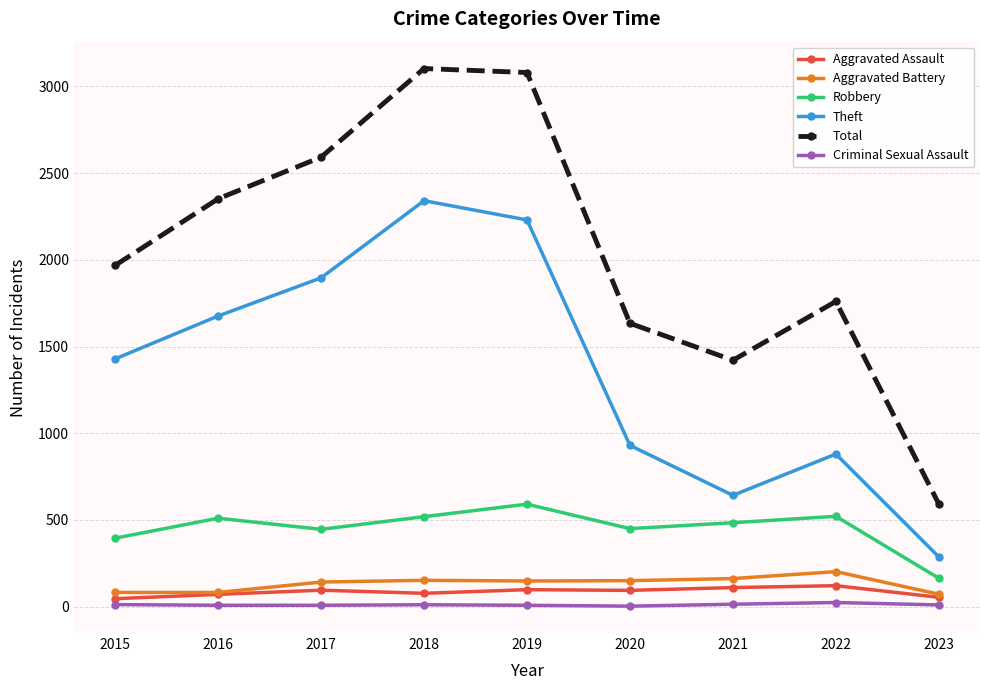

What is the difference between the Theft values at 2021 and 2015?

787